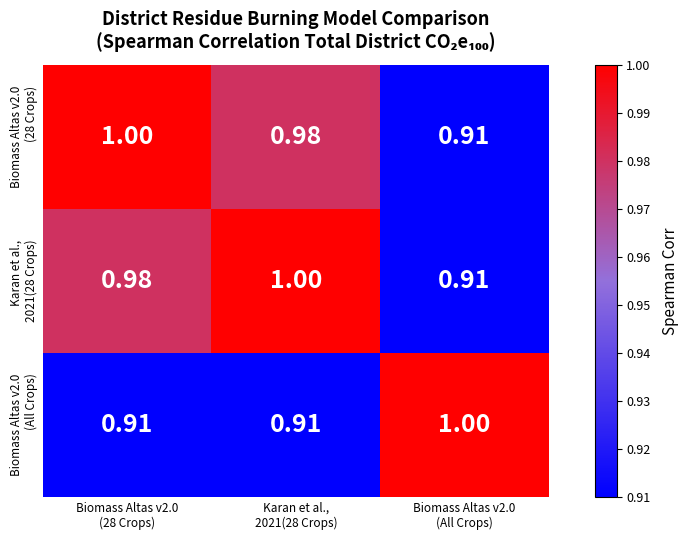

Count the number of categories in the chart.

3